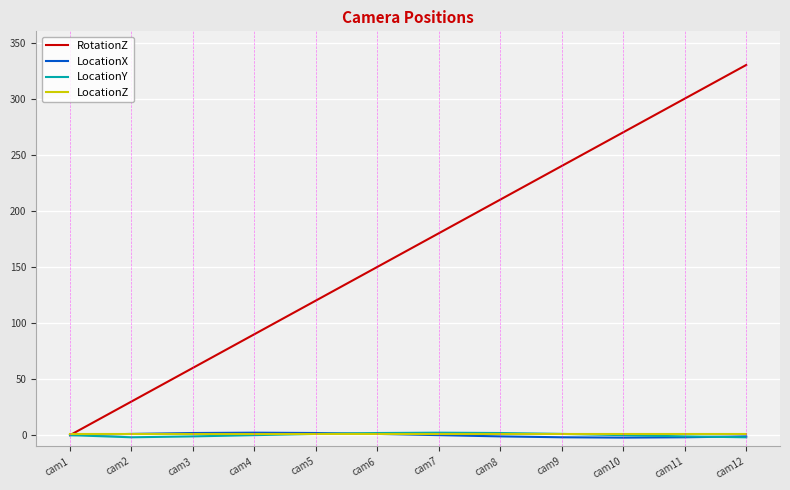

True or false: RotationZ has a value of 125.0 at cam11.

False